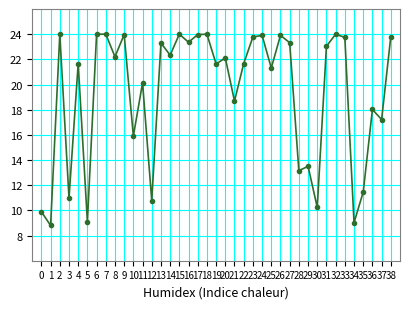

Read the value at 24.

23.9